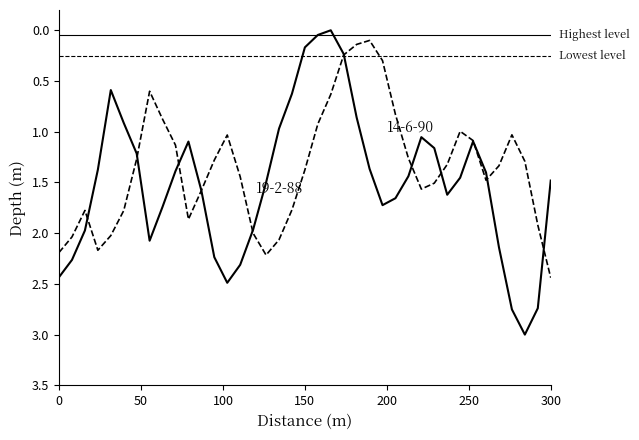

What is the maximum value shown in the chart?

3.0